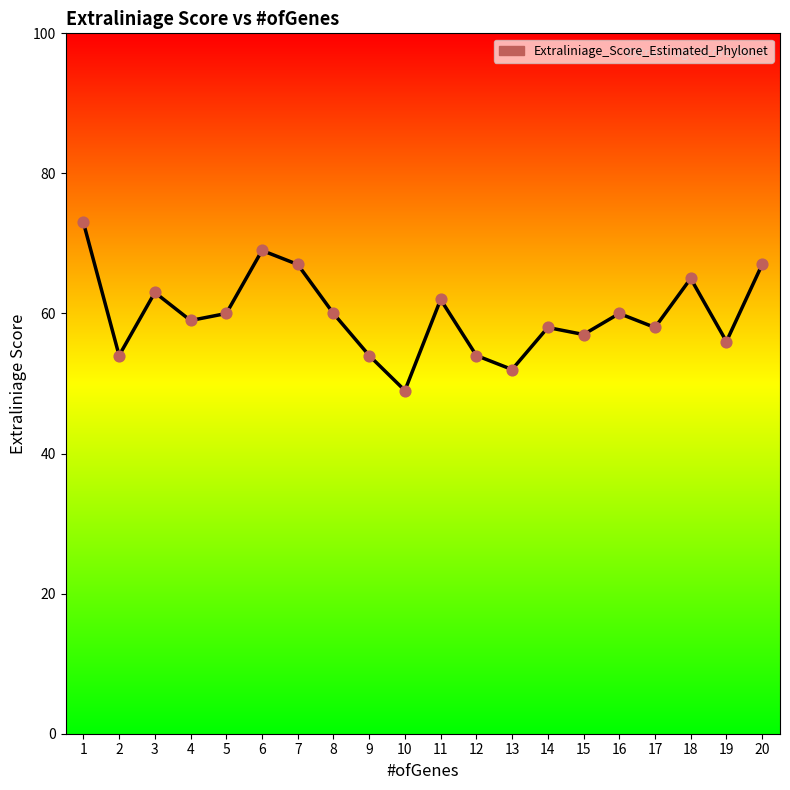

What is the change in value from 4 to 9?

-5